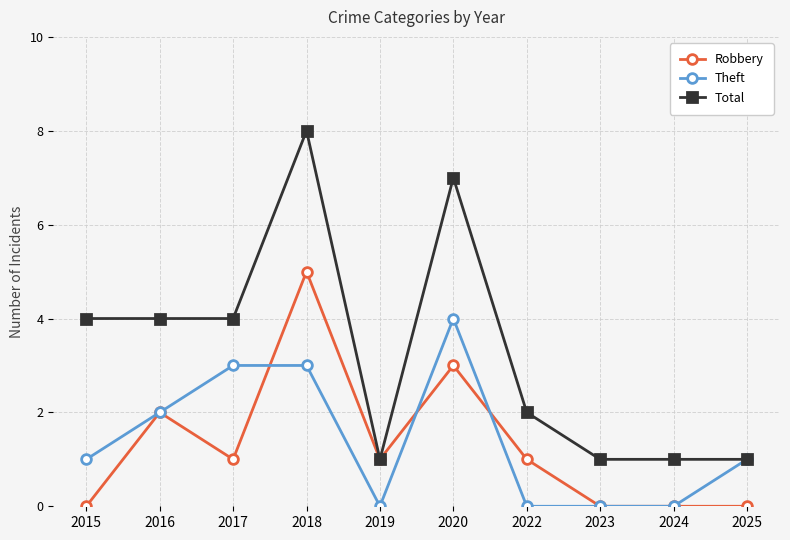

At 2015, list the series in order from largest to smallest.

Total, Theft, Robbery